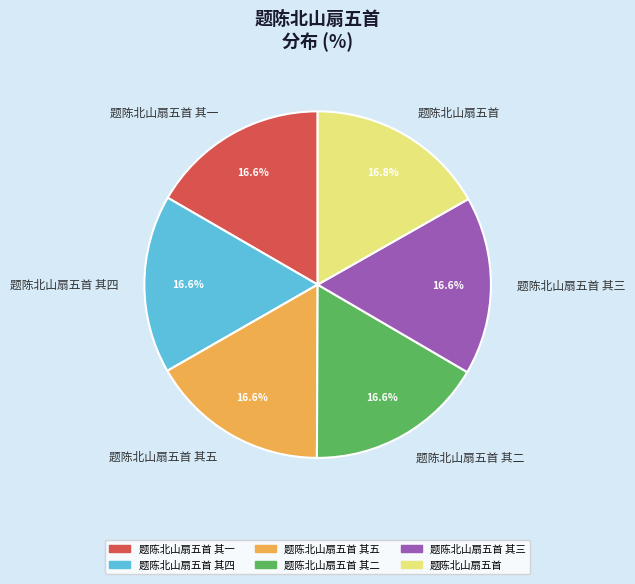

To the nearest percent, what percentage of the pie is 题陈北山扇五首 其三?

17%